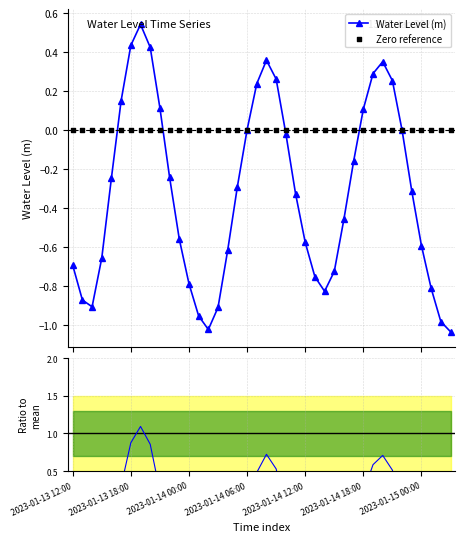

What is the change in value from 2023-01-13 14:00 to 2023-01-14 00:00?

+0.1